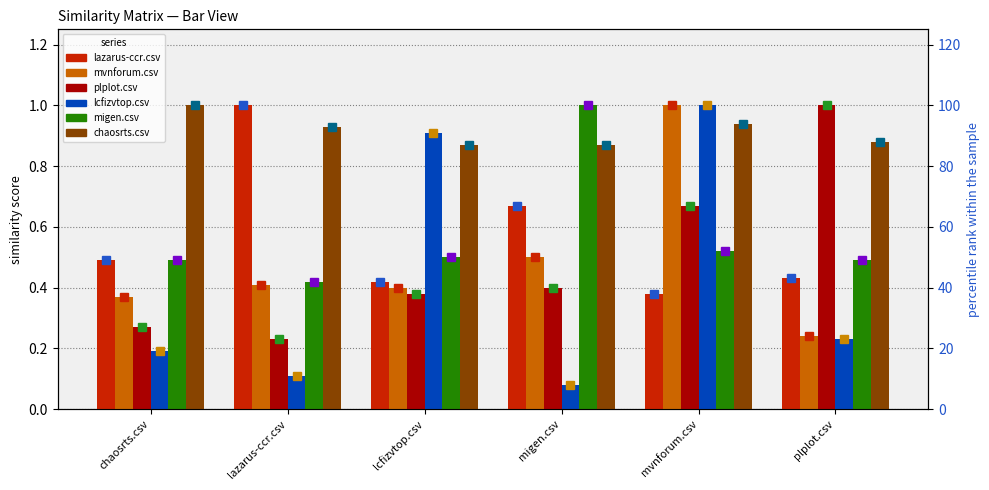

What position from the right is lazarus-ccr.csv?

5